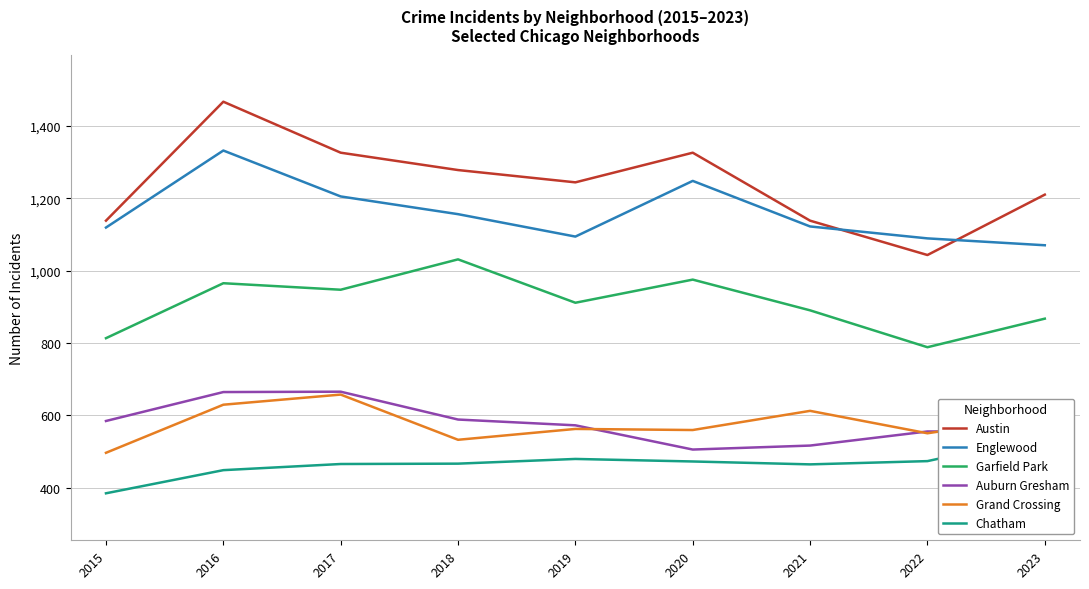

At which category is the sum across all series the highest?

2016